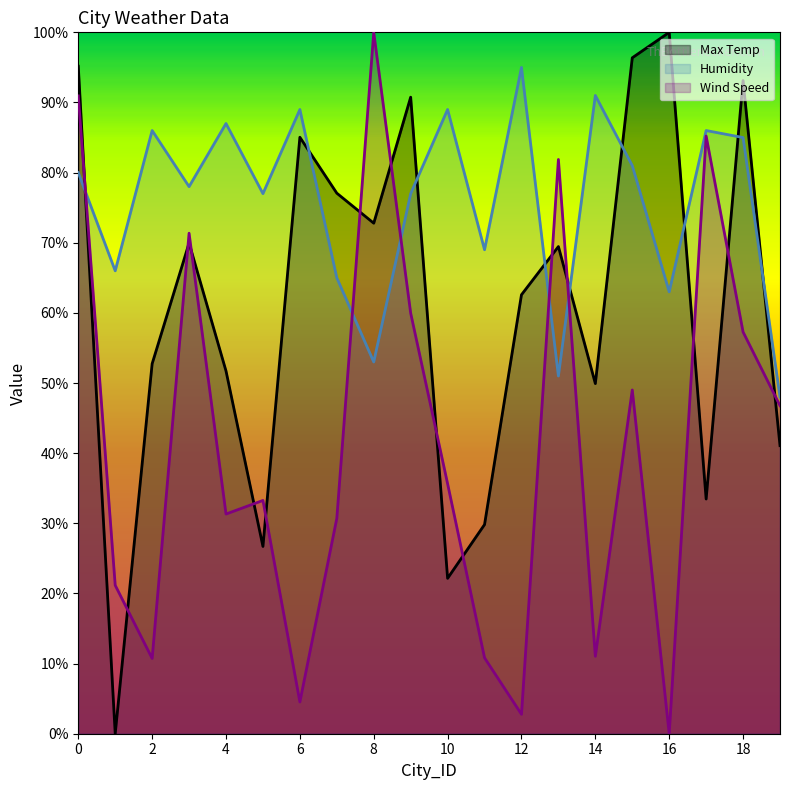

What is the approximate value of Max Temp at 7?

77.1